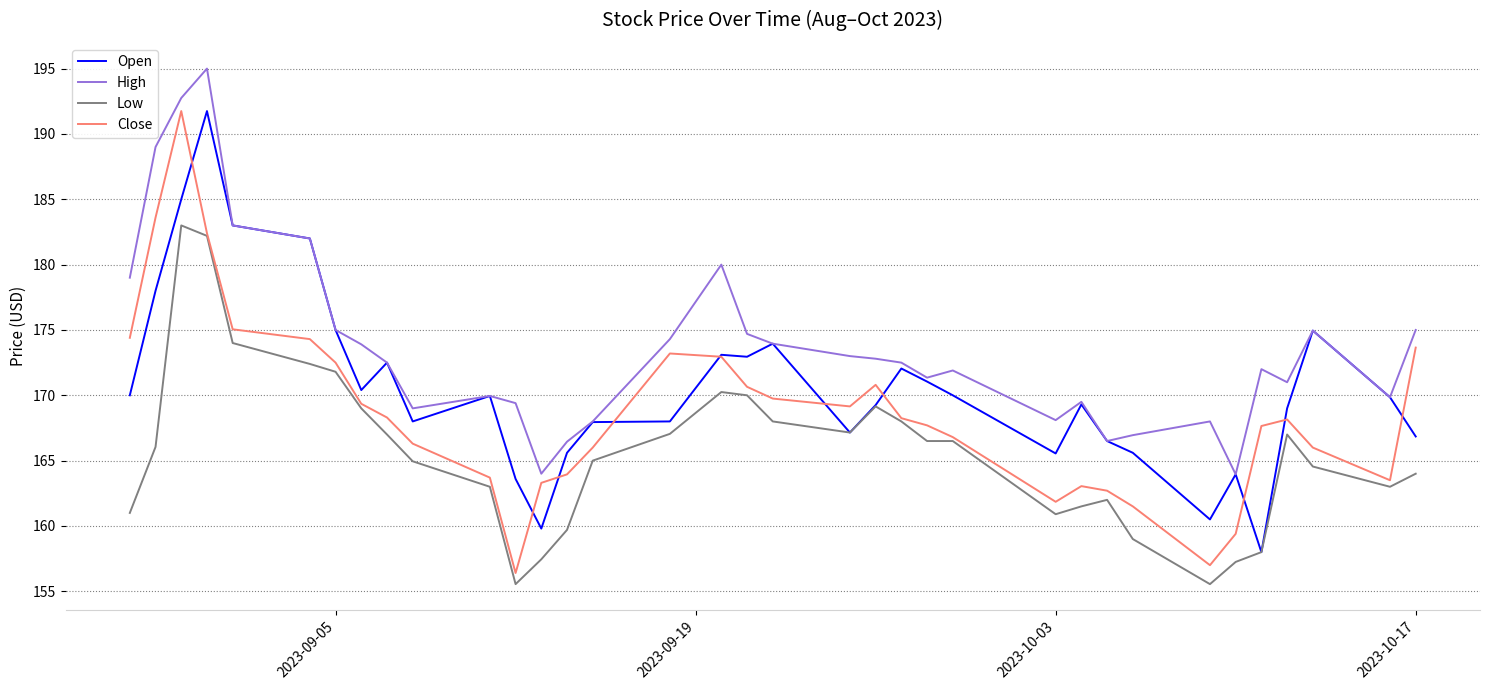

How many values in the Close series exceed 168?

18